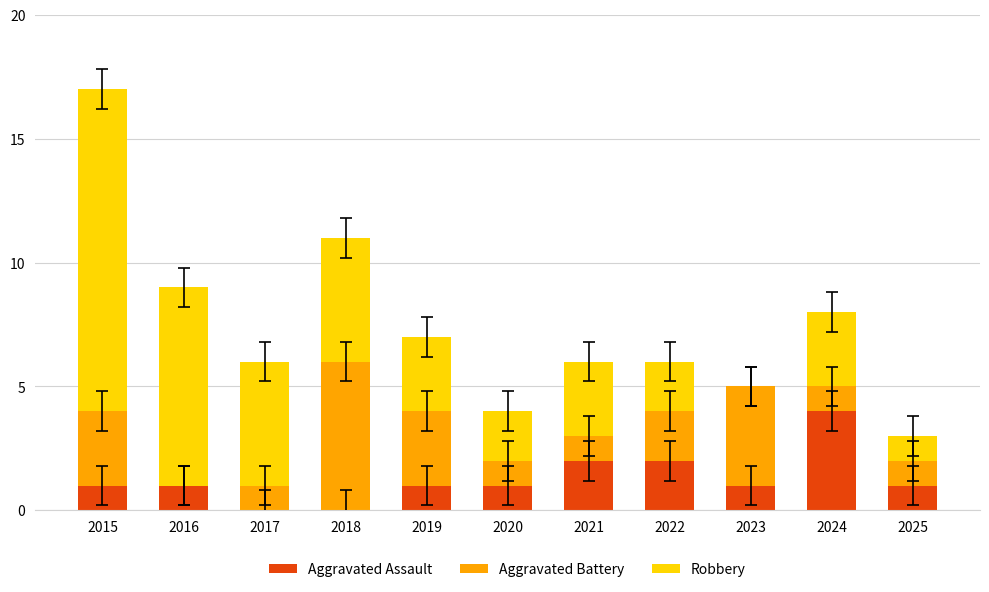

The Aggravated Assault series shows 3 at 2017. True or false?

False